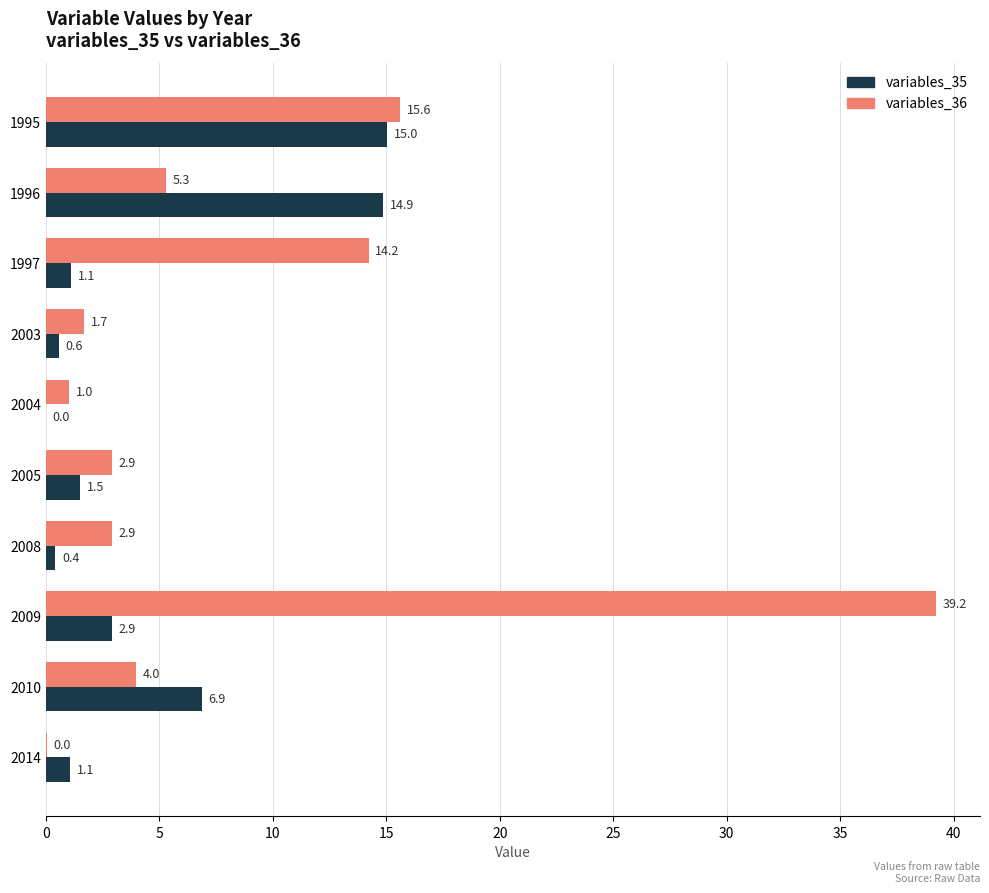

Between 1996 and 2014, which series saw the biggest shift?

variables_35